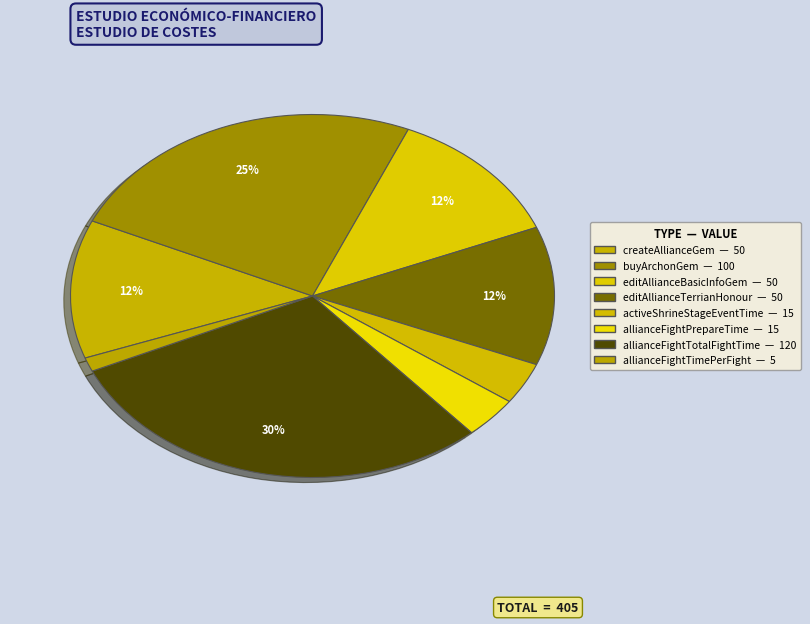

How many segments does this pie chart have?

8